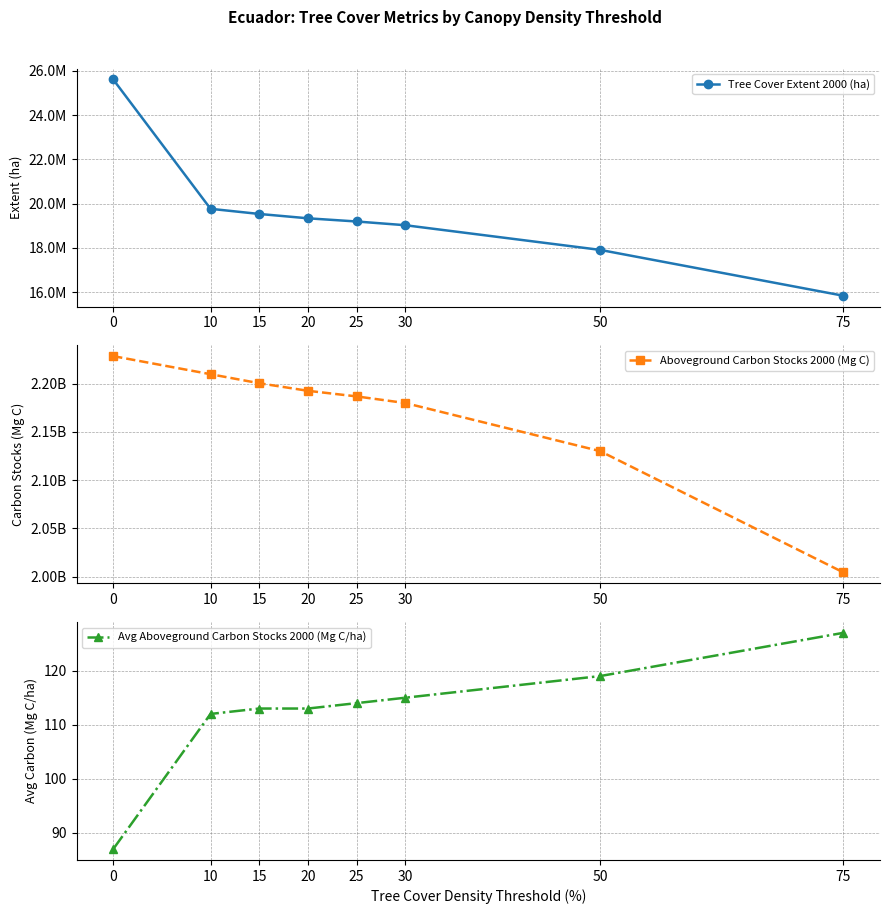

What value does the Tree Cover Extent 2000 (ha) series have at 75, to the nearest 100?

15842000